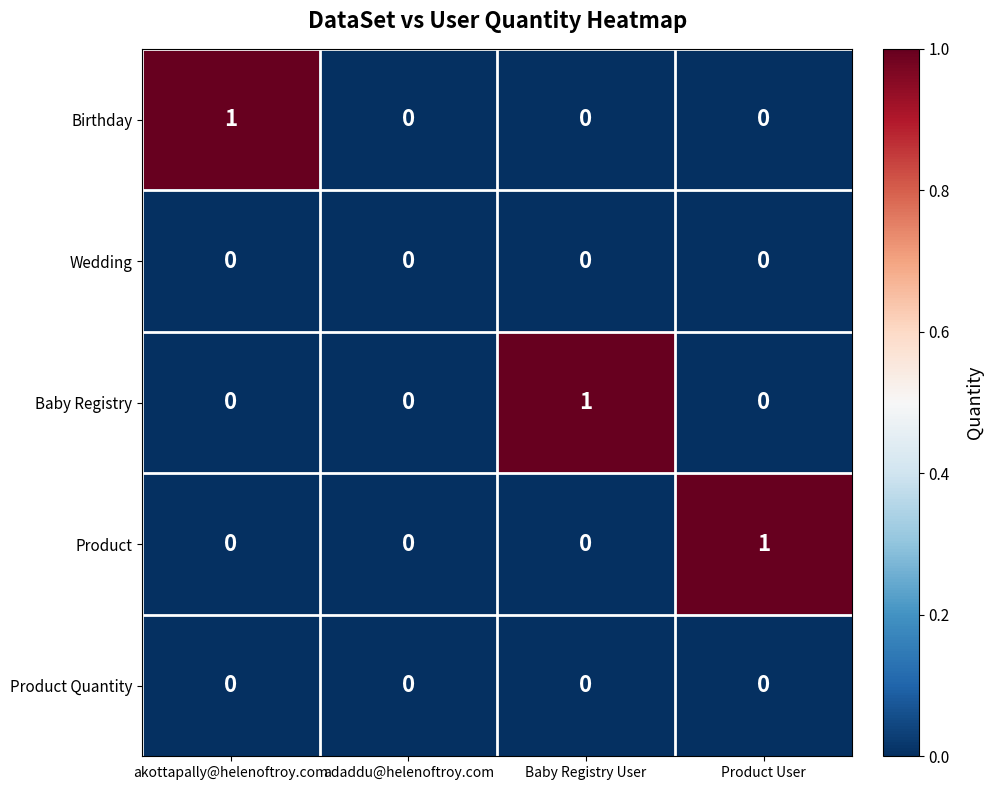

What is the difference between the highest and lowest values at Product User?

1